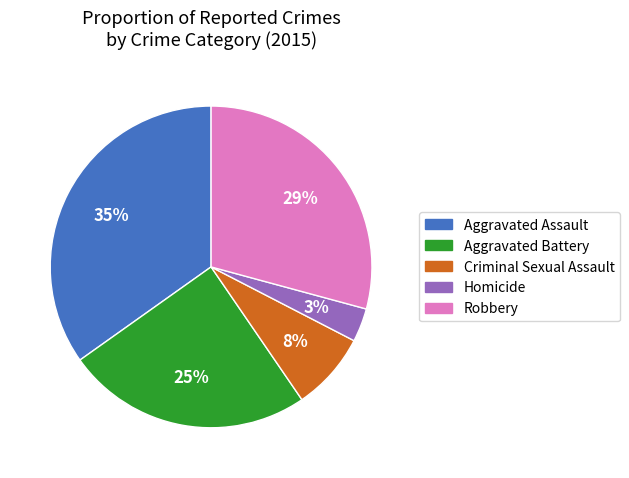

Combined, do Aggravated Battery and Criminal Sexual Assault account for over 50%?

No